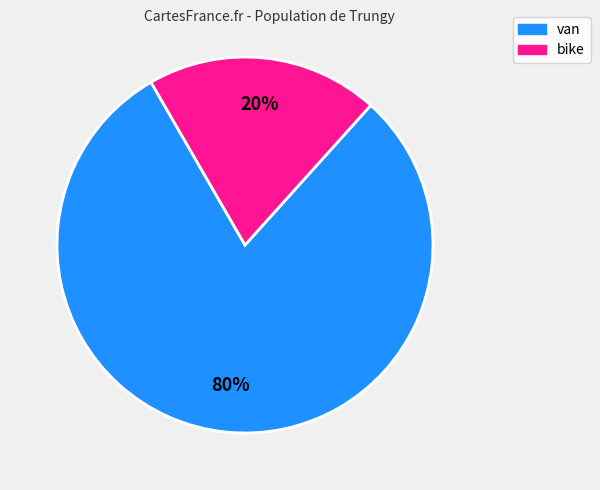

Does any single category account for the majority?

Yes